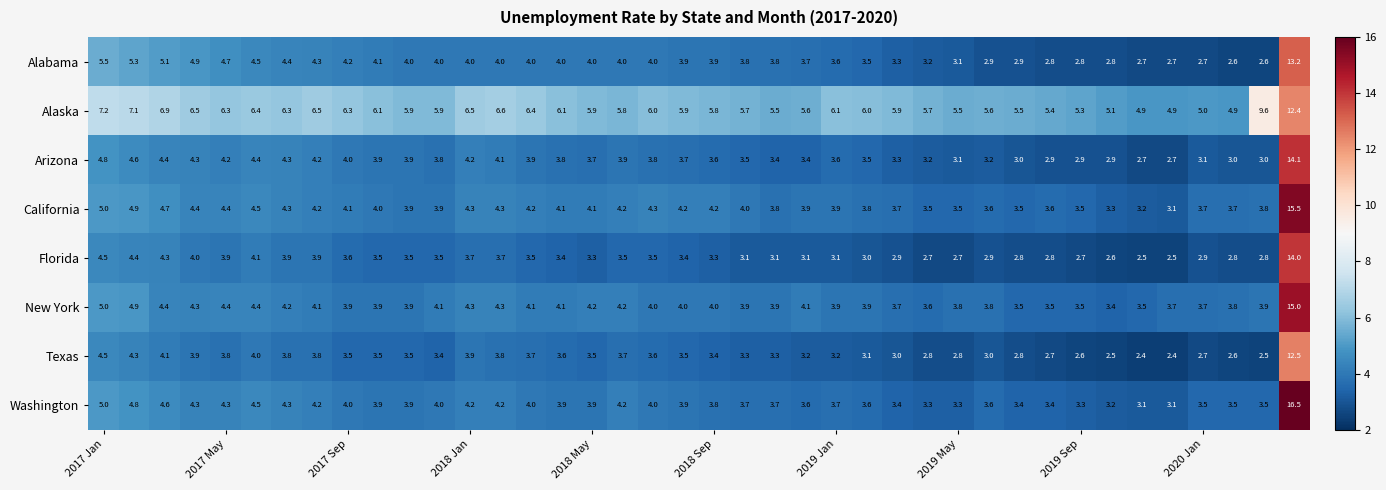

What is the maximum value shown in the chart?

16.5